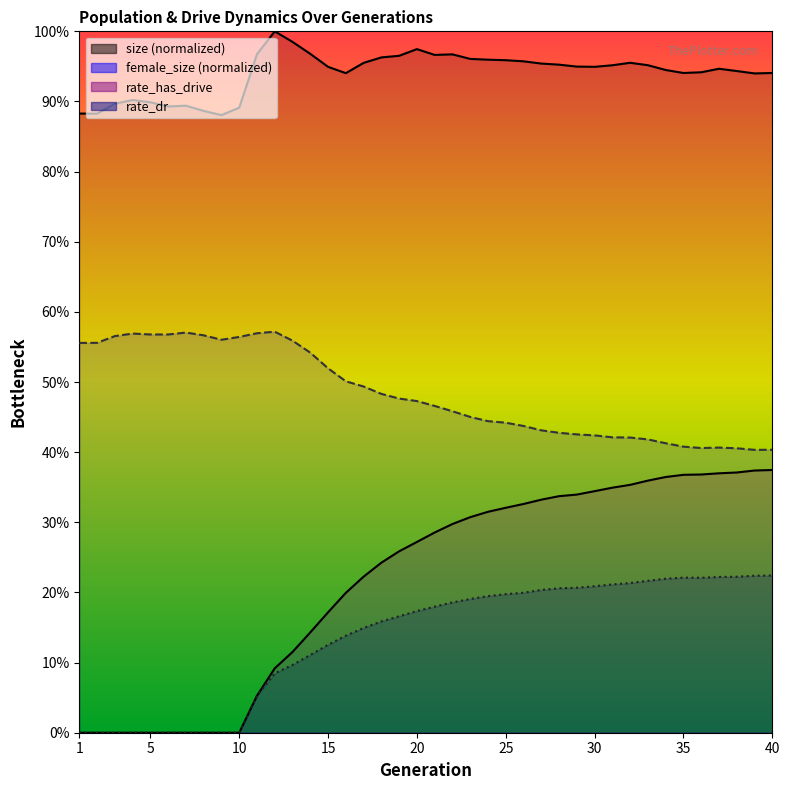

Reading left to right, list all the values displayed in this chart.

size: 0.9	0.9	0.9	0.9	0.9	0.9	0.9	0.9	0.9	0.9	1.0	1.0	1.0	1.0	0.9	0.9	1.0	1.0	1.0	1.0	1.0	1.0	1.0	1.0	1.0	1.0	1.0	1.0	0.9	0.9	1.0	1.0	1.0	0.9	0.9	0.9	0.9	0.9	0.9	0.9
female_size: 0.6	0.6	0.6	0.6	0.6	0.6	0.6	0.6	0.6	0.6	0.6	0.6	0.6	0.5	0.5	0.5	0.5	0.5	0.5	0.5	0.5	0.5	0.5	0.4	0.4	0.4	0.4	0.4	0.4	0.4	0.4	0.4	0.4	0.4	0.4	0.4	0.4	0.4	0.4	0.4
rate_dr: 0.0	0.0	0.0	0.0	0.0	0.0	0.0	0.0	0.0	0.0	0.1	0.1	0.1	0.1	0.1	0.1	0.1	0.2	0.2	0.2	0.2	0.2	0.2	0.2	0.2	0.2	0.2	0.2	0.2	0.2	0.2	0.2	0.2	0.2	0.2	0.2	0.2	0.2	0.2	0.2
rate_has_drive: 0.0	0.0	0.0	0.0	0.0	0.0	0.0	0.0	0.0	0.0	0.1	0.1	0.1	0.1	0.2	0.2	0.2	0.2	0.3	0.3	0.3	0.3	0.3	0.3	0.3	0.3	0.3	0.3	0.3	0.3	0.3	0.4	0.4	0.4	0.4	0.4	0.4	0.4	0.4	0.4